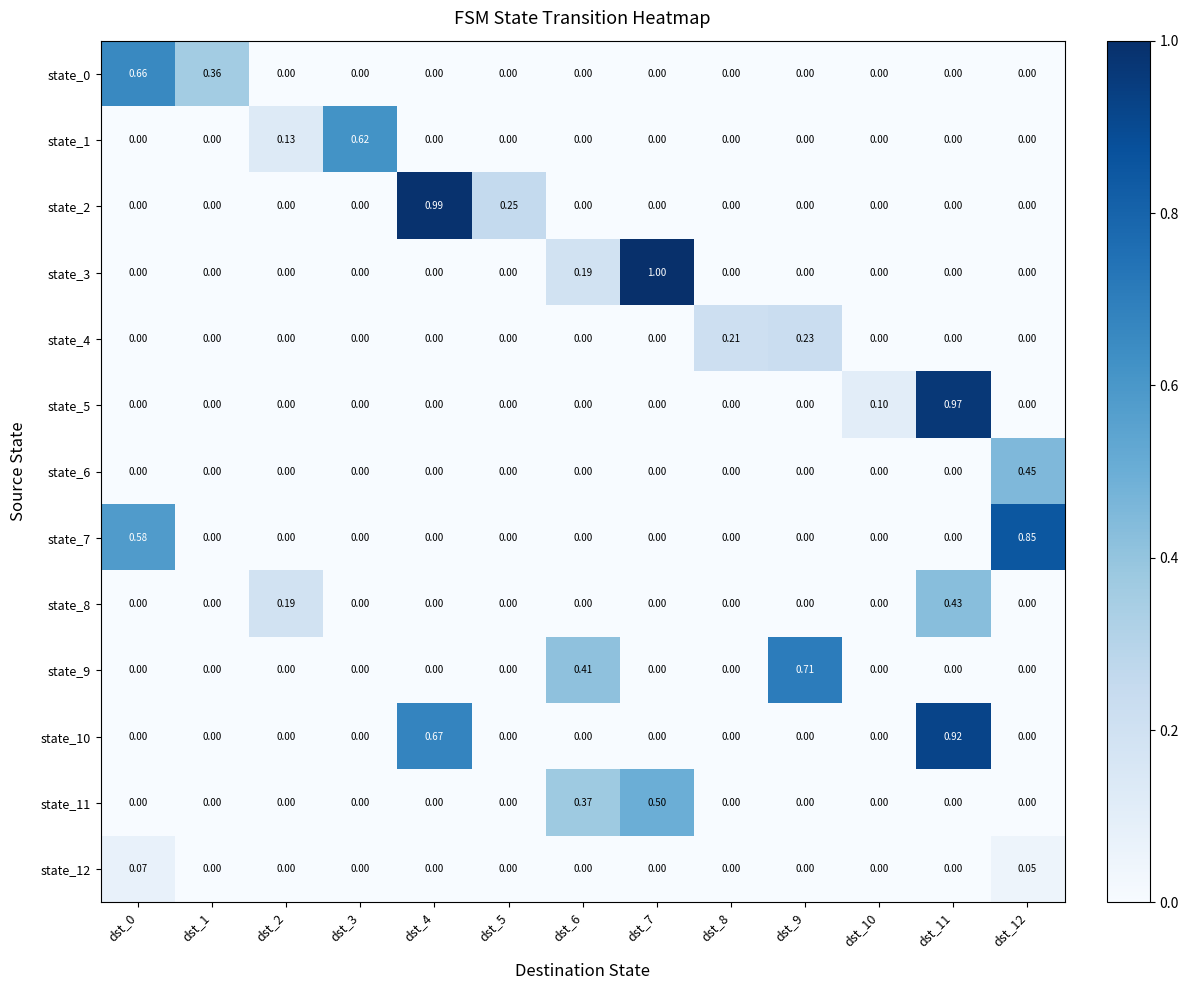

At how many categories does at least one series exceed 0?

13